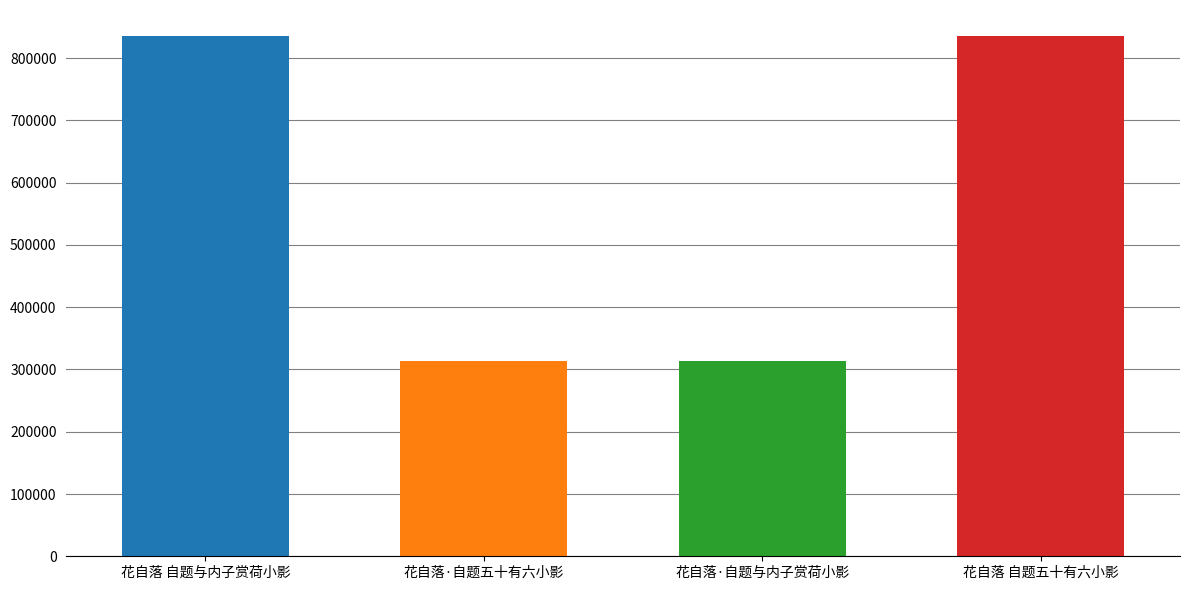

What is the label of the 1st bar from the right?

花自落 自题五十有六小影